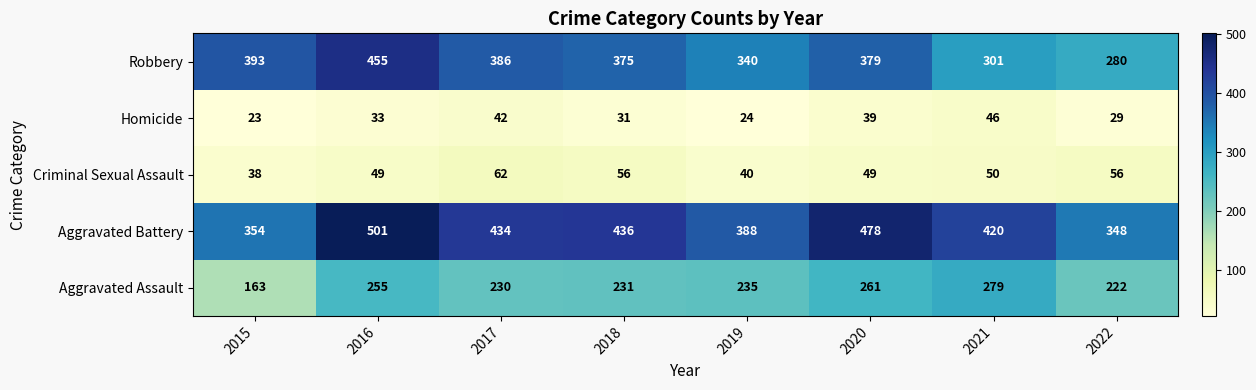

What is the difference between the Robbery values at 2018 and 2019?

35